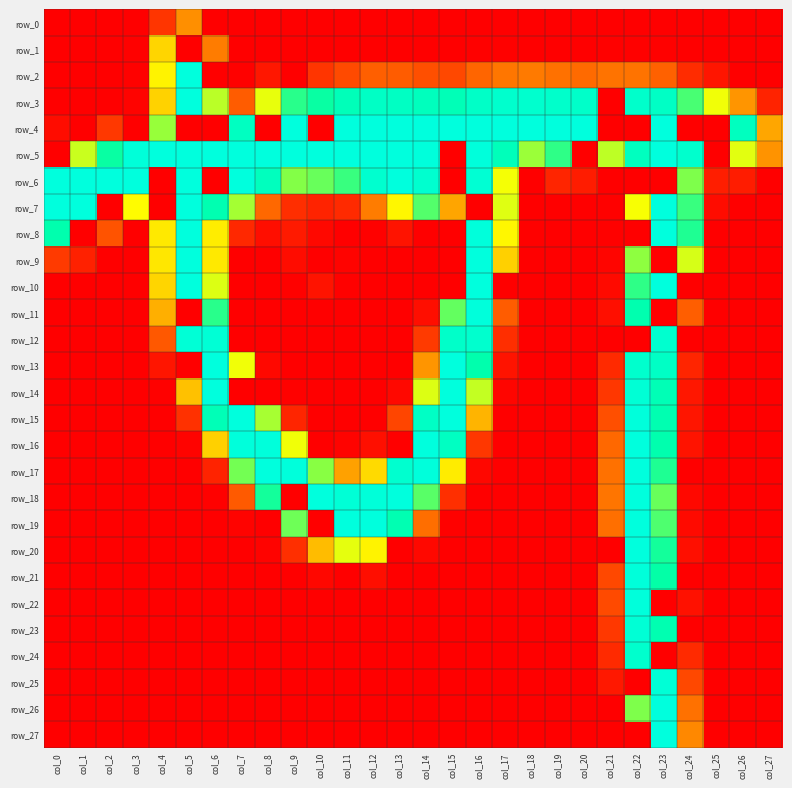

The row_1 series shows 1 at col_21. True or false?

True